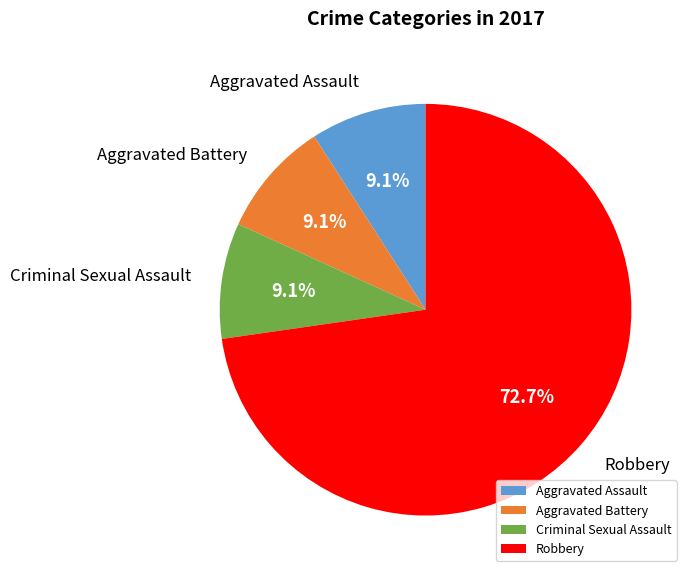

Which slice represents more than half of the pie?

Robbery